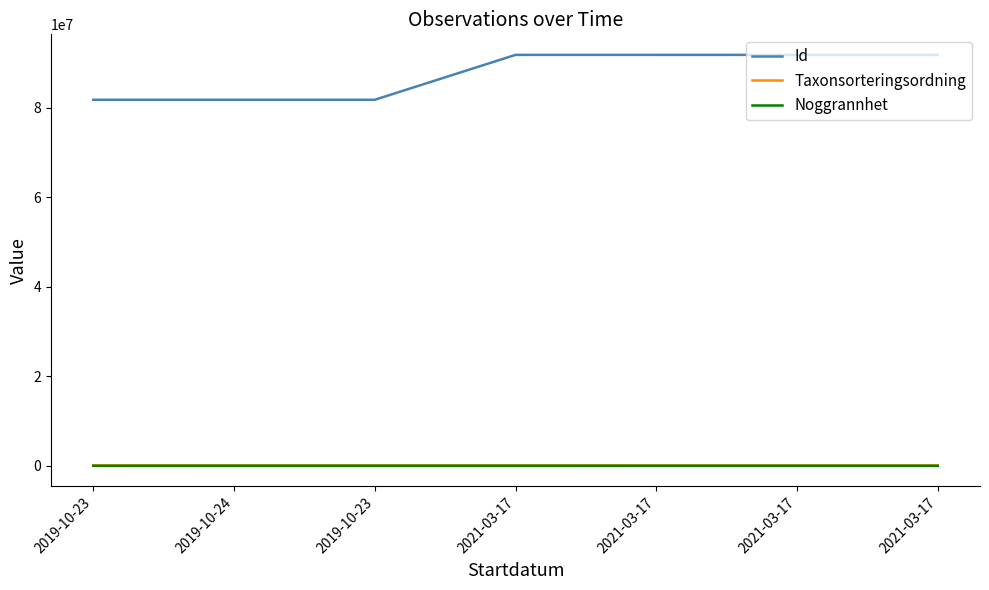

Count the number of categories in the chart.

7